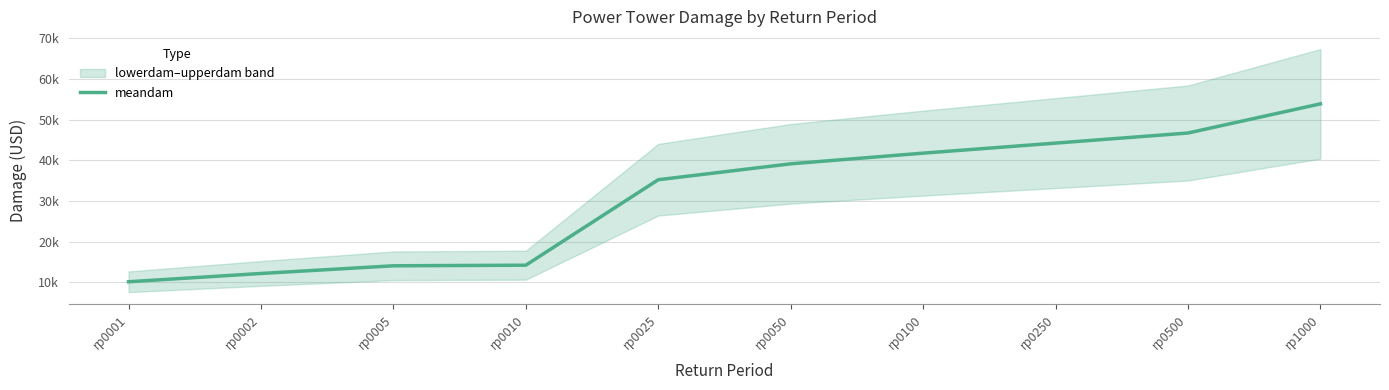

Does the chart have visible grid lines?

Yes